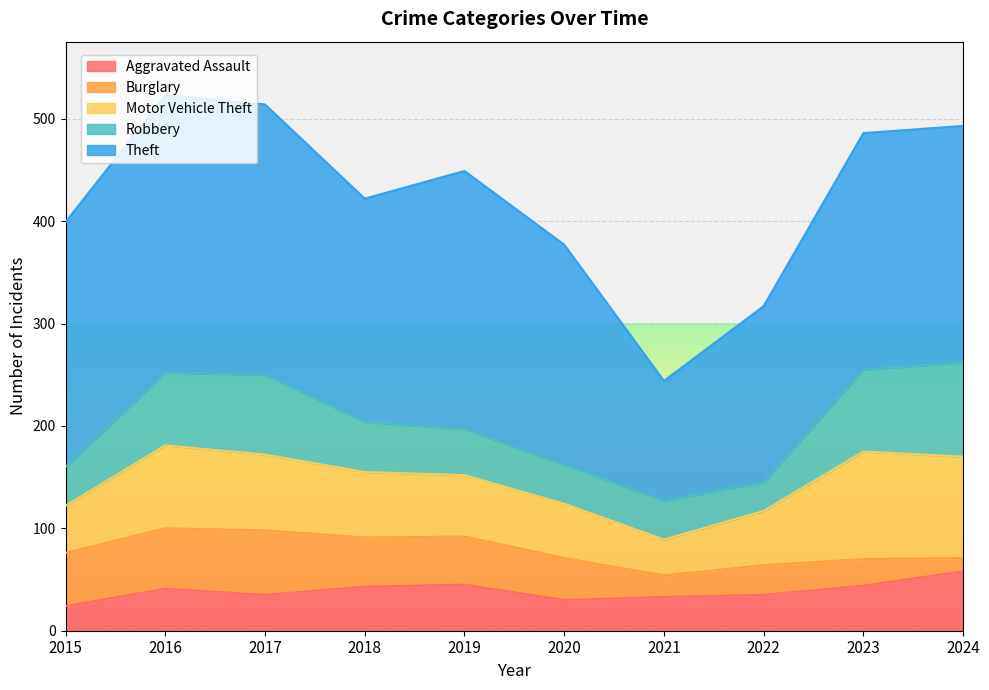

What is the value of the Burglary point at the 6th from the left?

41